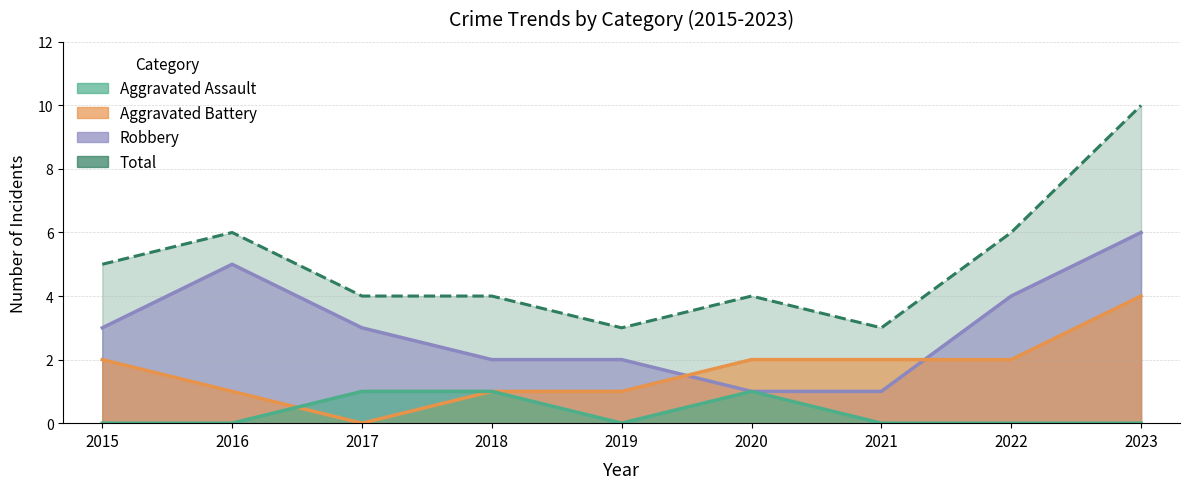

How many values in Aggravated Assault are above zero?

3